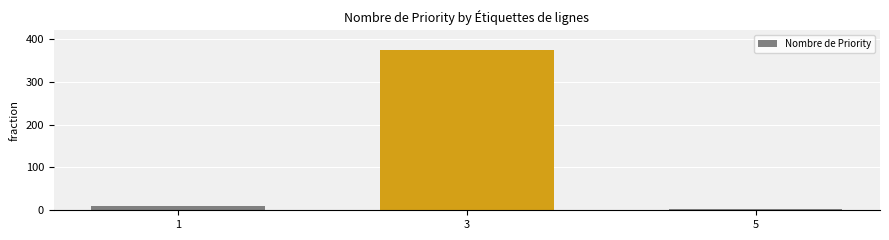

How many series are shown in this chart?

1